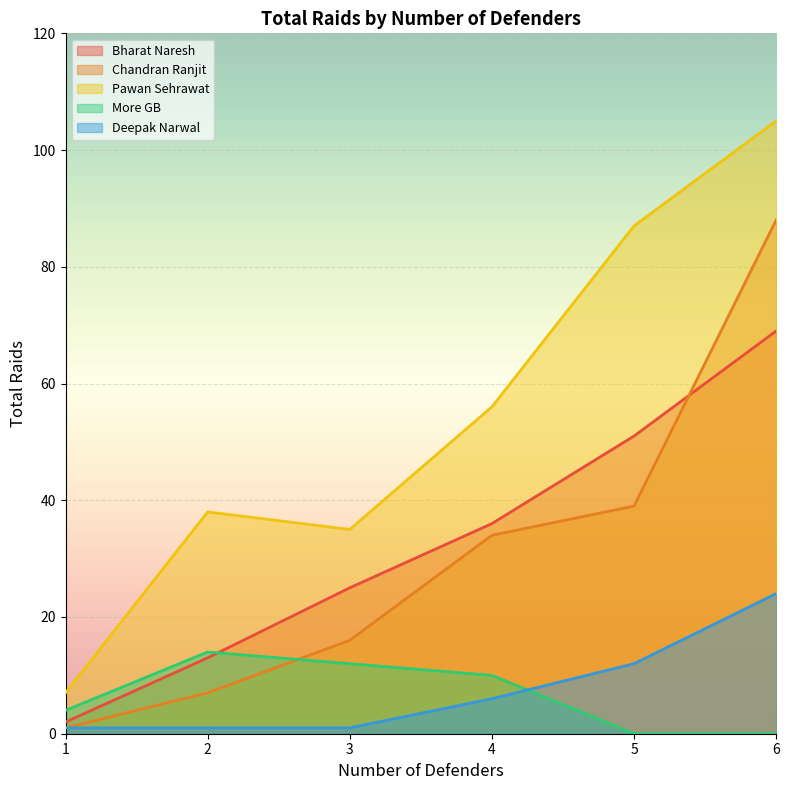

True or false: More GB and Pawan Sehrawat cross at least once.

False